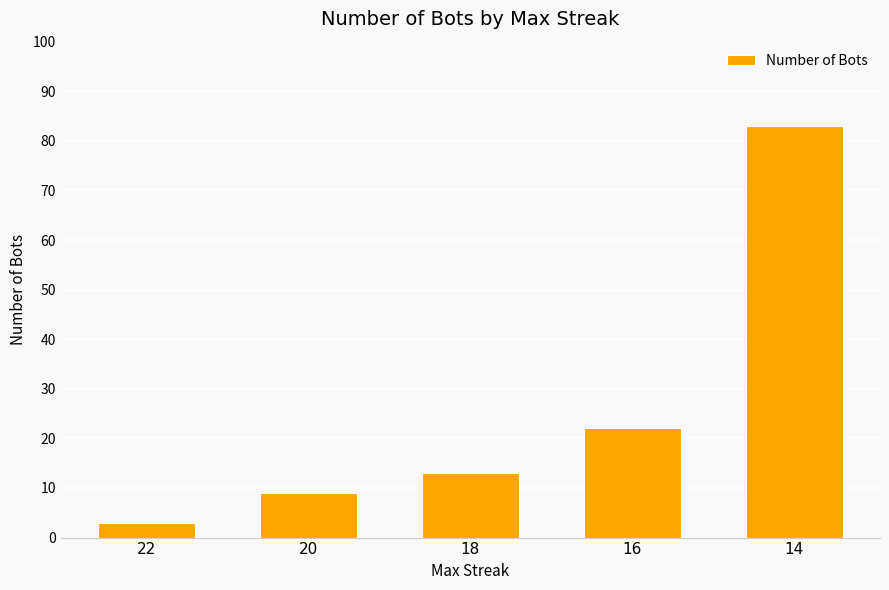

What is the difference between the maximum and second lowest values?

74